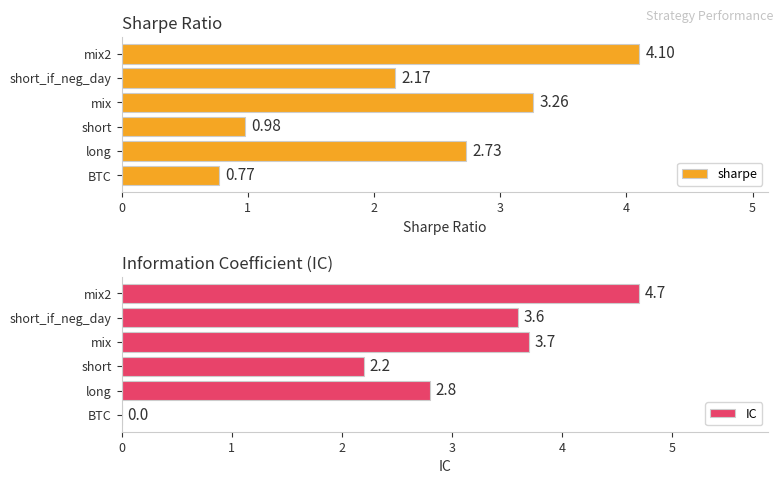

What is the difference between the maximum and second lowest values in the sharpe series?

3.1